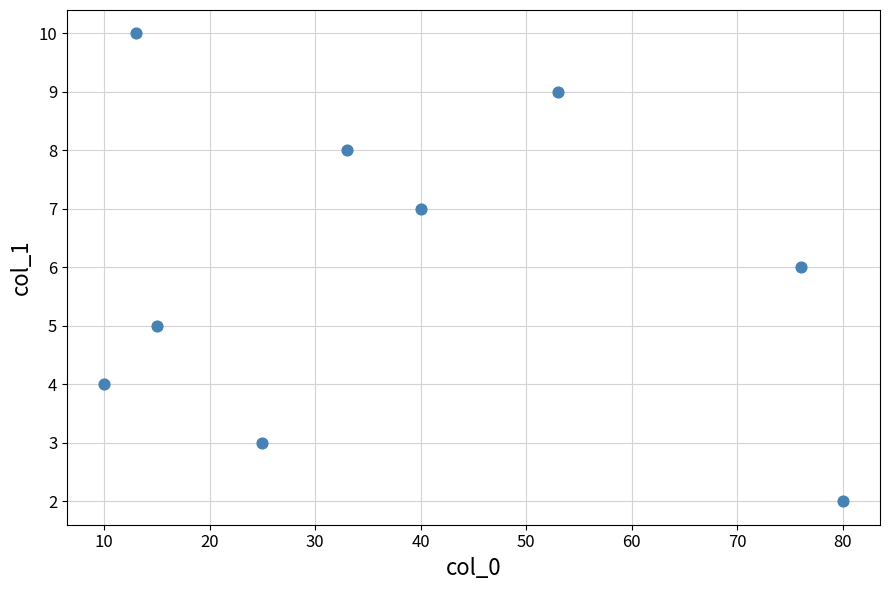

What is the average X value?

38.3